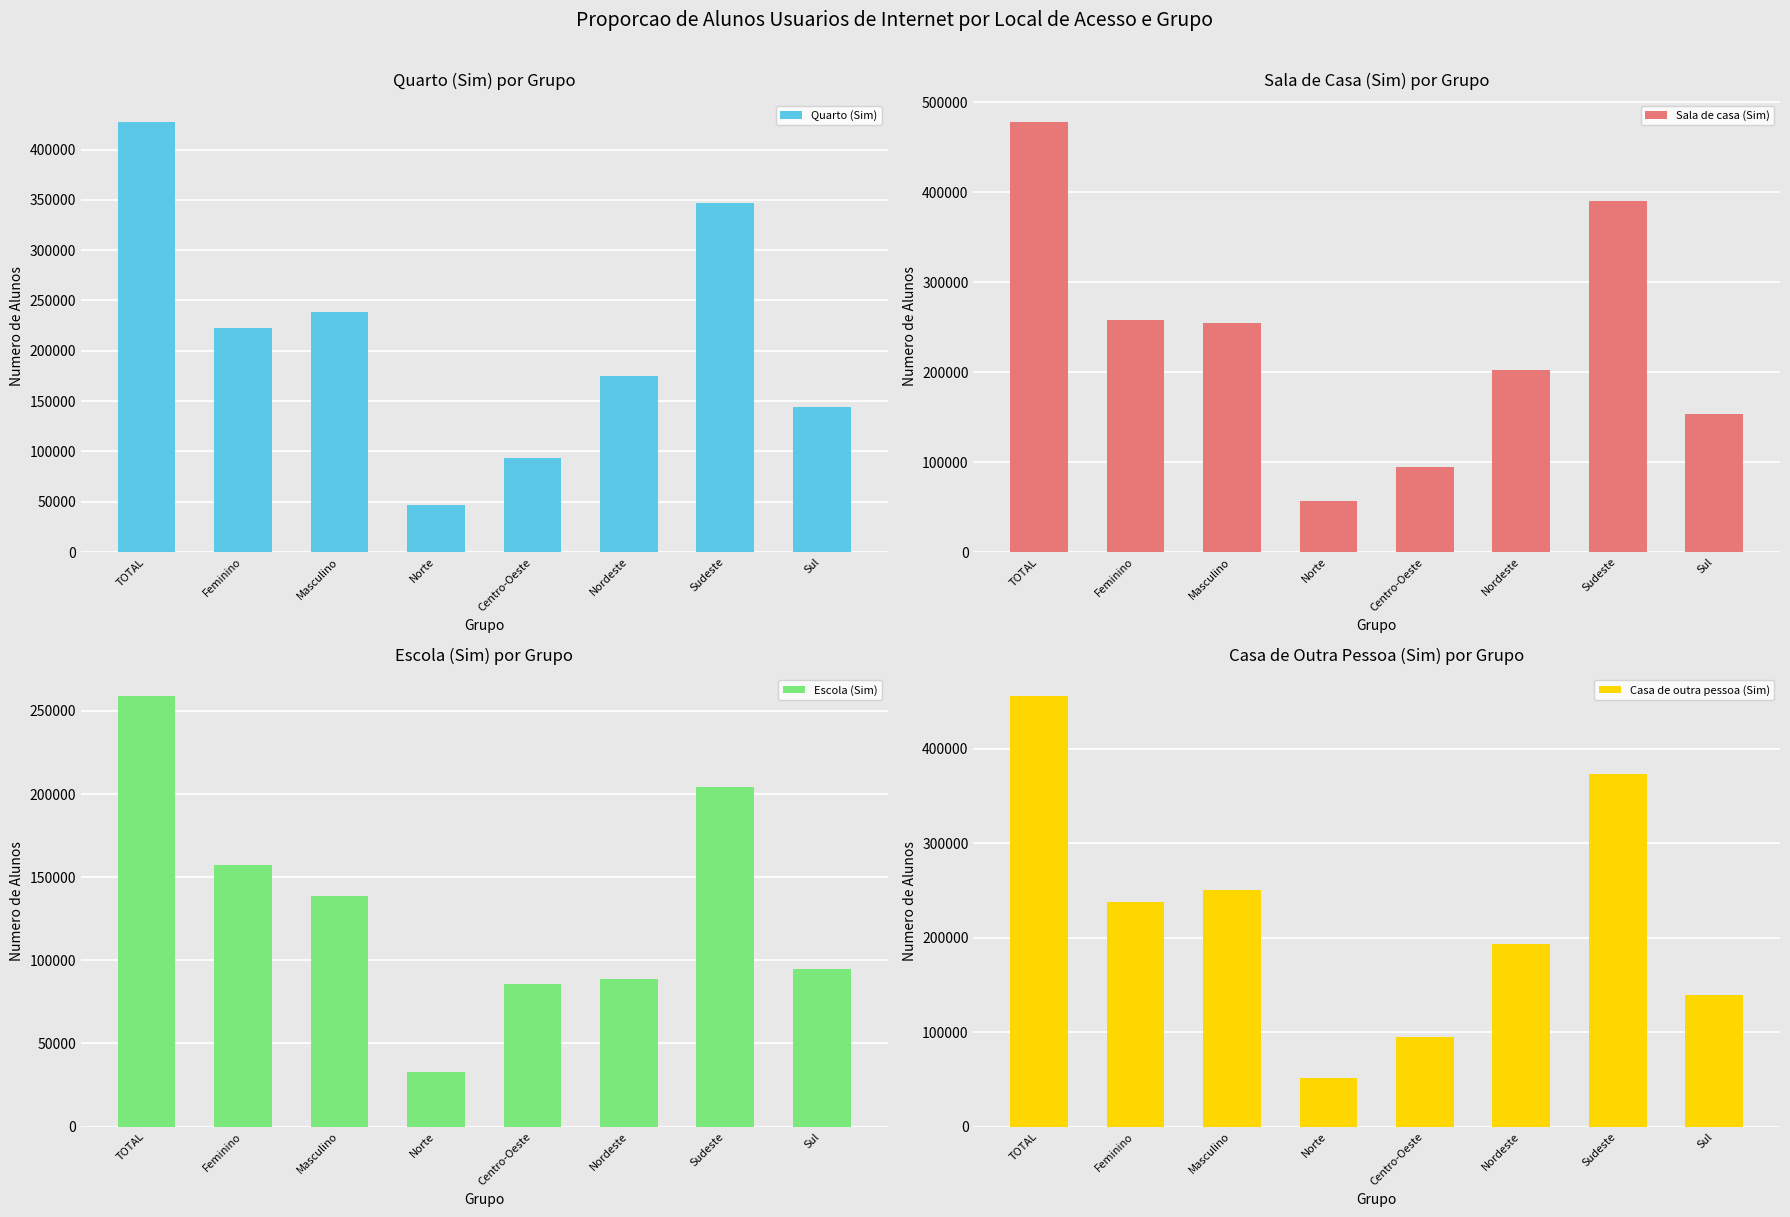

List the labels in order of Quarto (Sim) value, largest first.

TOTAL, Sudeste, Masculino, Feminino, Nordeste, Sul, Centro-Oeste, Norte